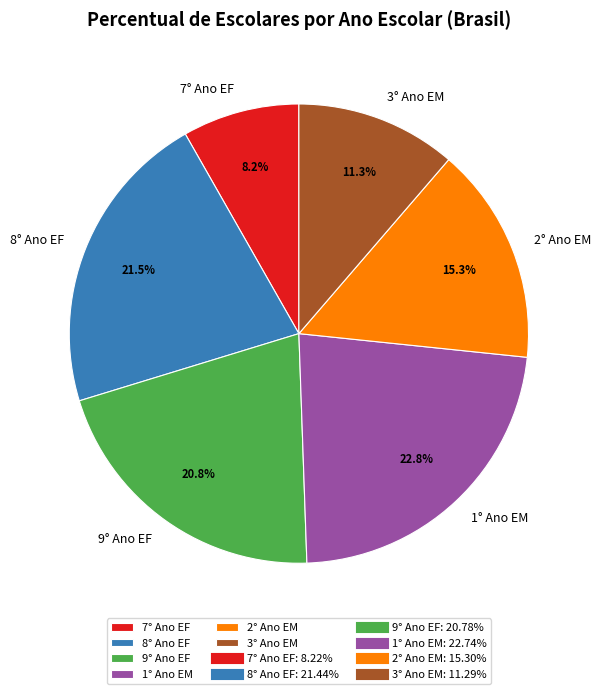

Which category has the smallest portion of the pie?

7° Ano EF